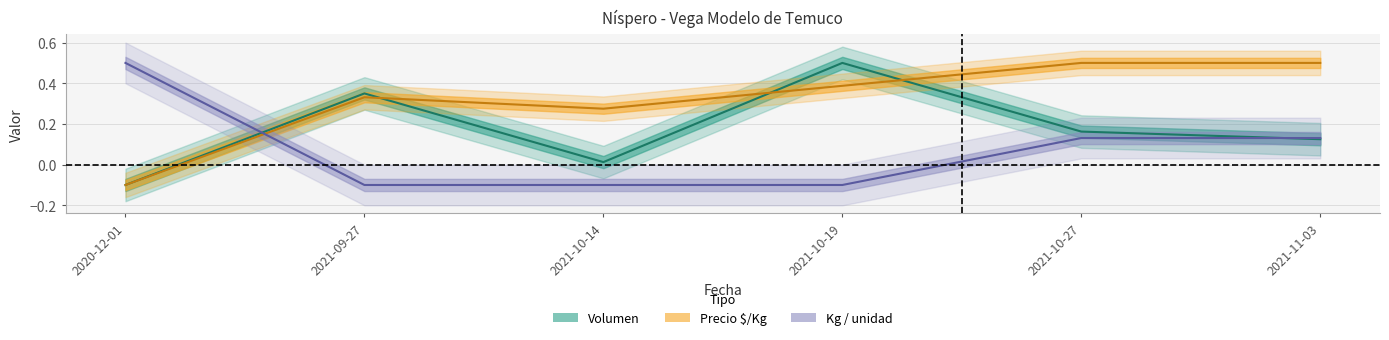

Does the chart display data point markers on the line(s)?

No